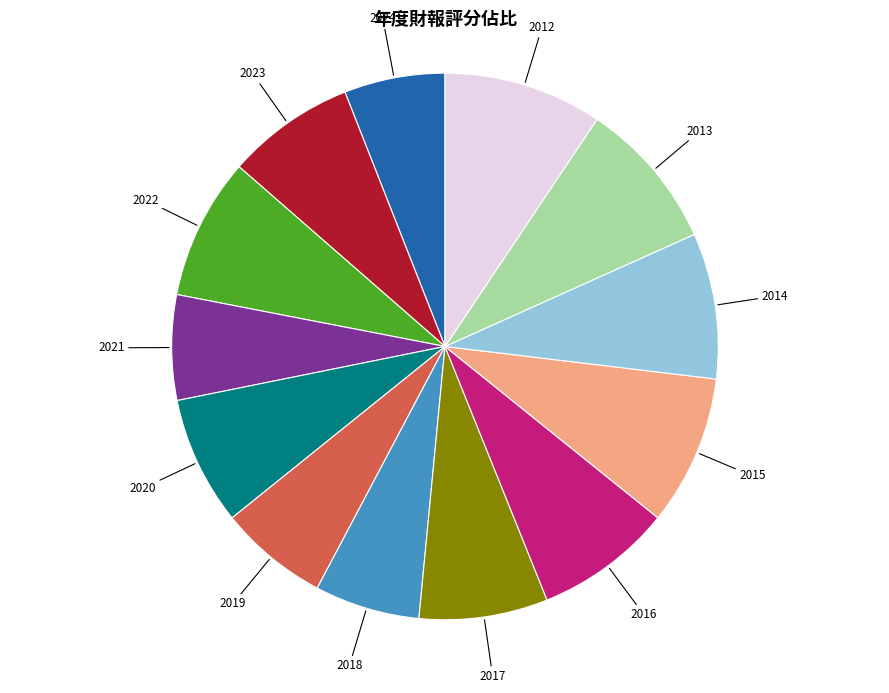

Does any single category account for the majority?

No